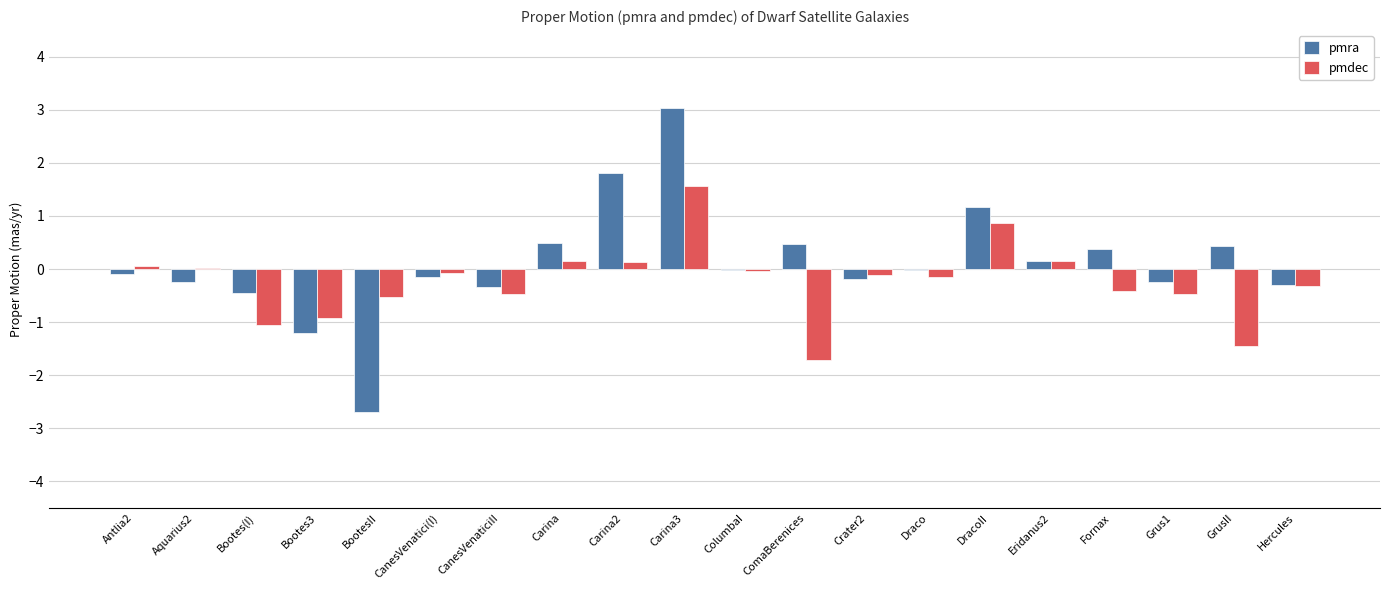

At which category does the chart reach its peak across all series?

Carina3